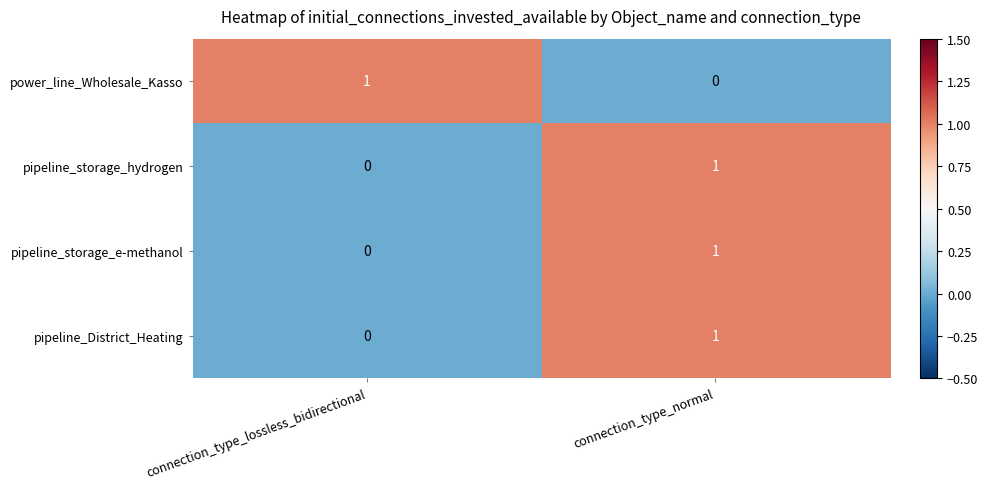

At which category is the sum across all series the highest?

connection_type_normal